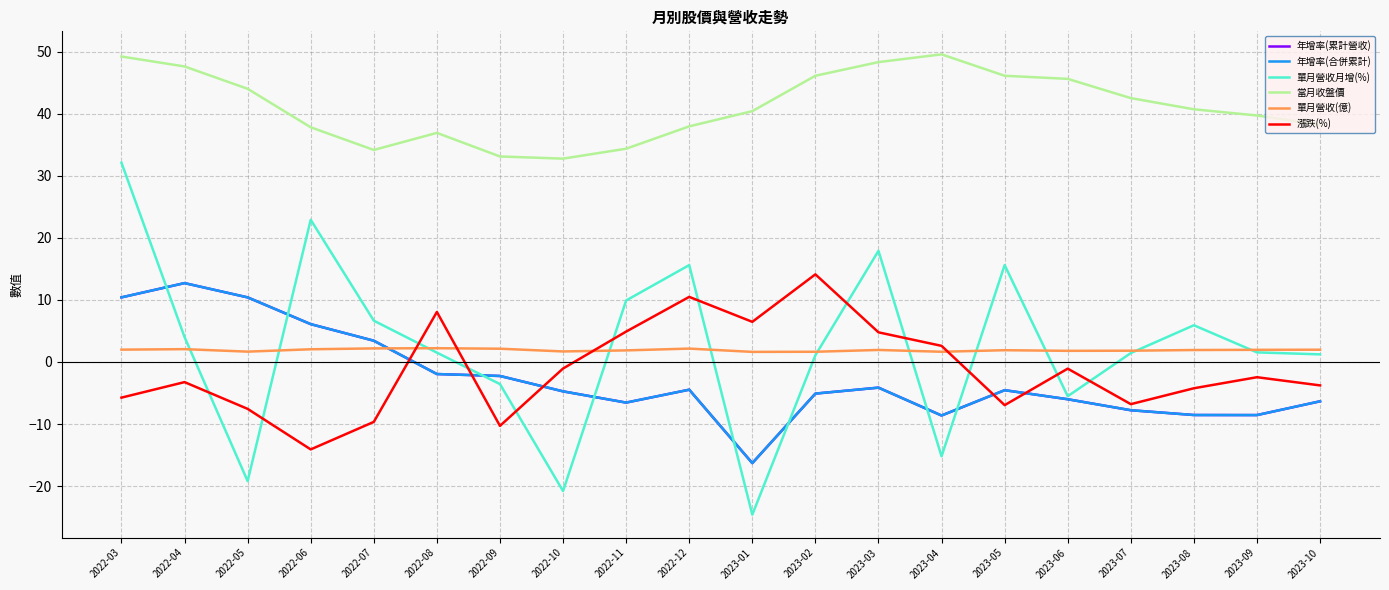

Does the chart display data point markers on the line(s)?

No